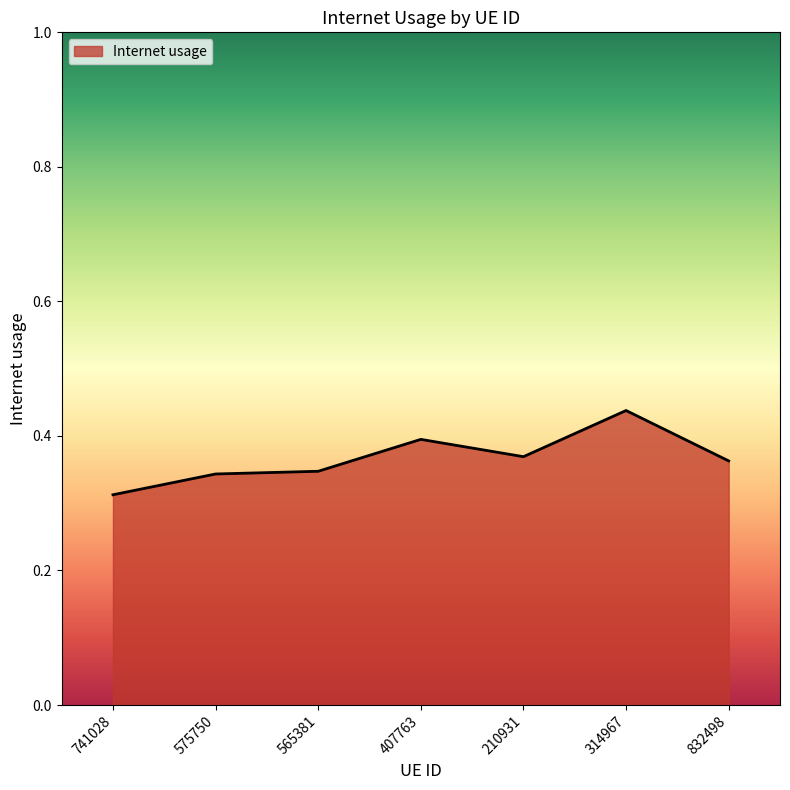

Between 575750 and 407763, which is larger?

407763